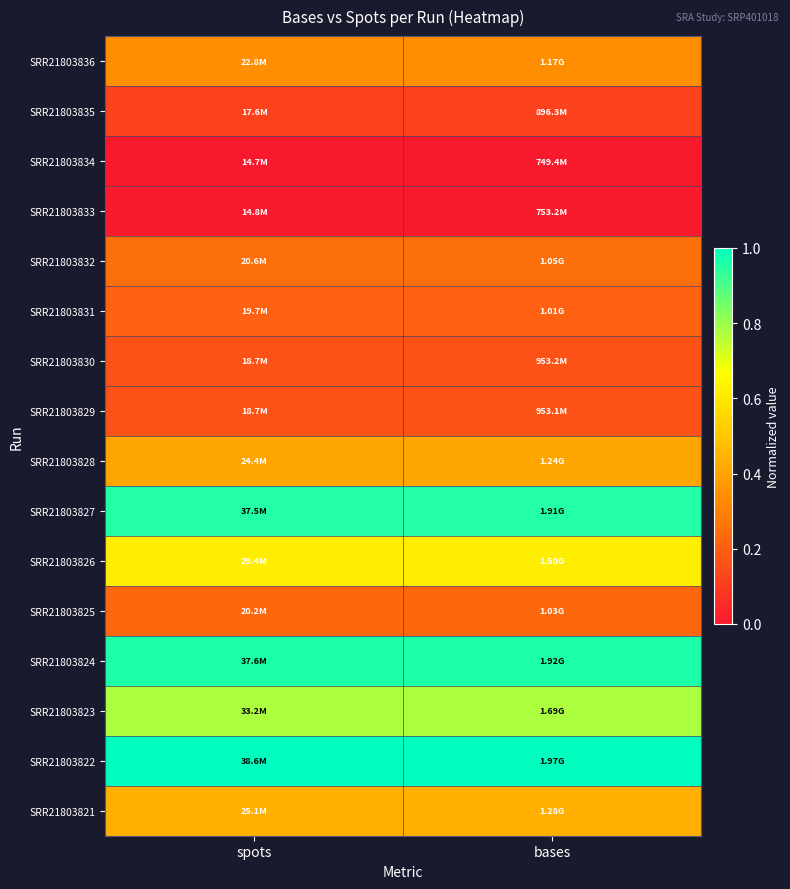

At how many categories does at least one series exceed 0?

2